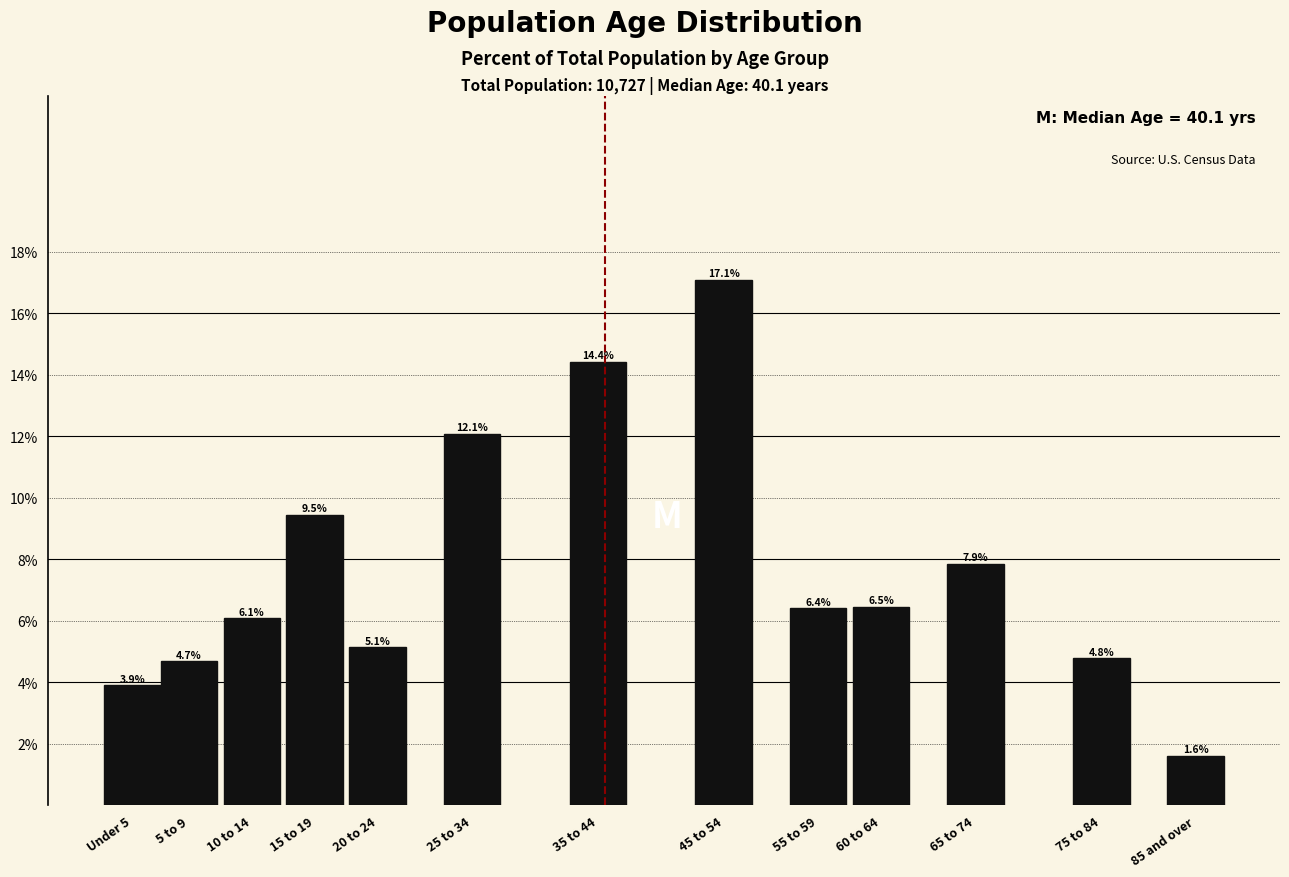

Reading left to right, extract all data points from this chart.

3.9	4.7	6.1	9.5	5.1	12.1	14.4	17.1	6.4	6.5	7.9	4.8	1.6